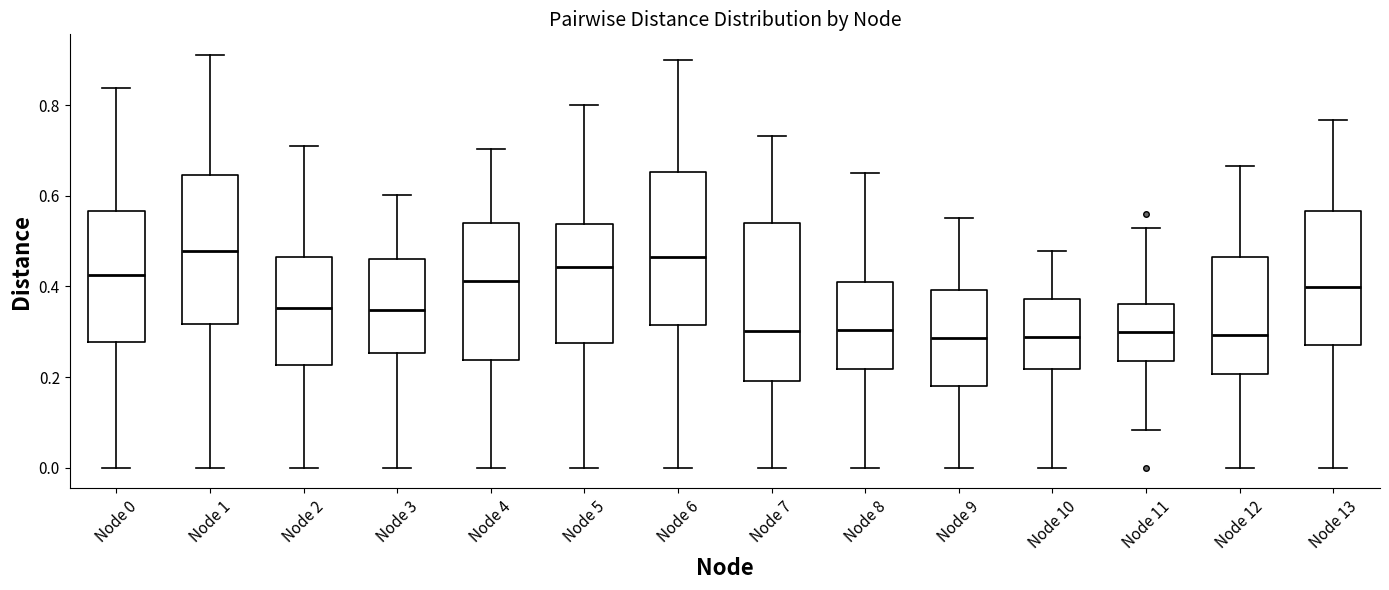

Where does the median line of the box for Node 10 sit on the y-axis? The values are not printed on the chart, so give them approximately, as read against the axis.

0.28